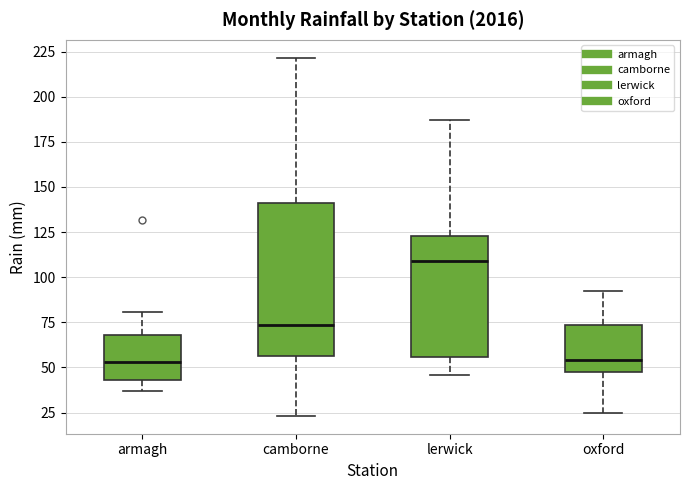

Reading left to right, transcribe this box plot: for each box, give where its median line is, the range the box spans, and where its two whiskers end, as read against the y-axis. The values are not printed on the chart, so give them approximately, as read against the axis.

armagh: median 55, box 45 to 70, whiskers 35 to 80
camborne: median 75, box 55 to 140, whiskers 25 to 220
lerwick: median 110, box 55 to 125, whiskers 45 to 185
oxford: median 55, box 50 to 75, whiskers 25 to 90